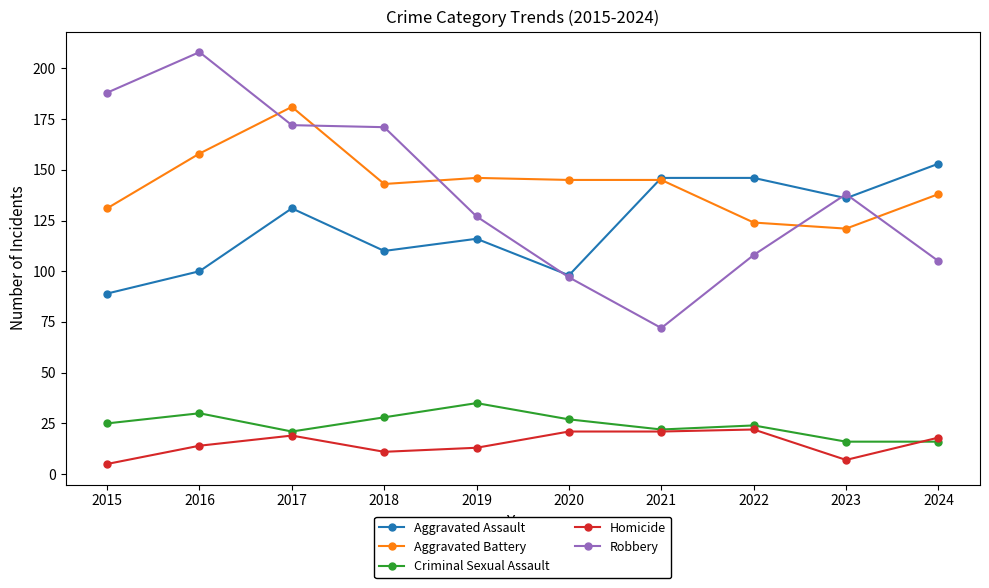

What is the difference between the maximum and minimum values in the Aggravated Battery series?

60